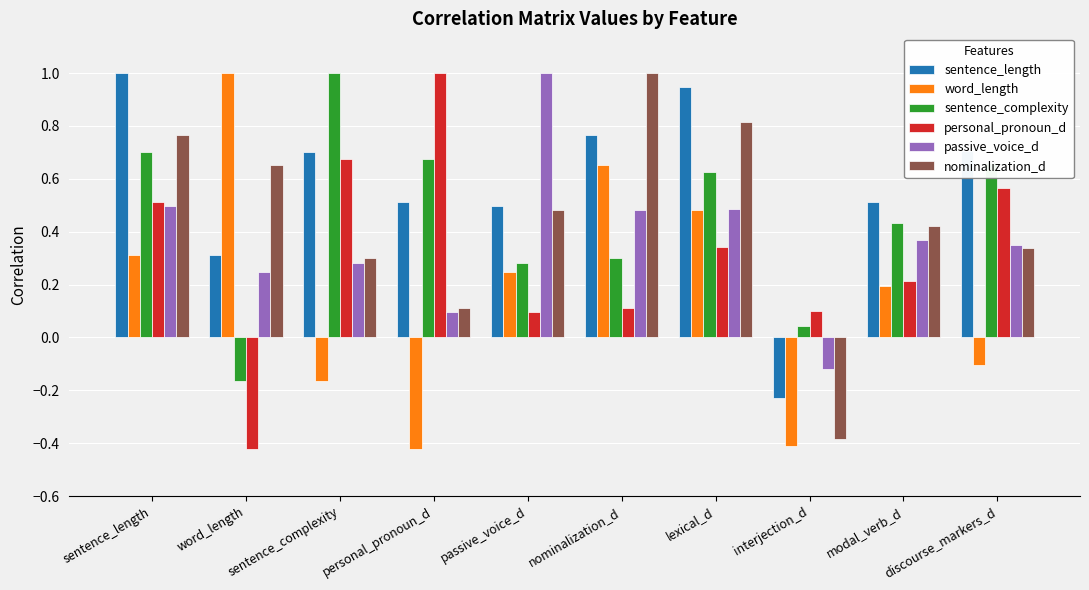

What is the label of the 8th bar from the left?

interjection_d